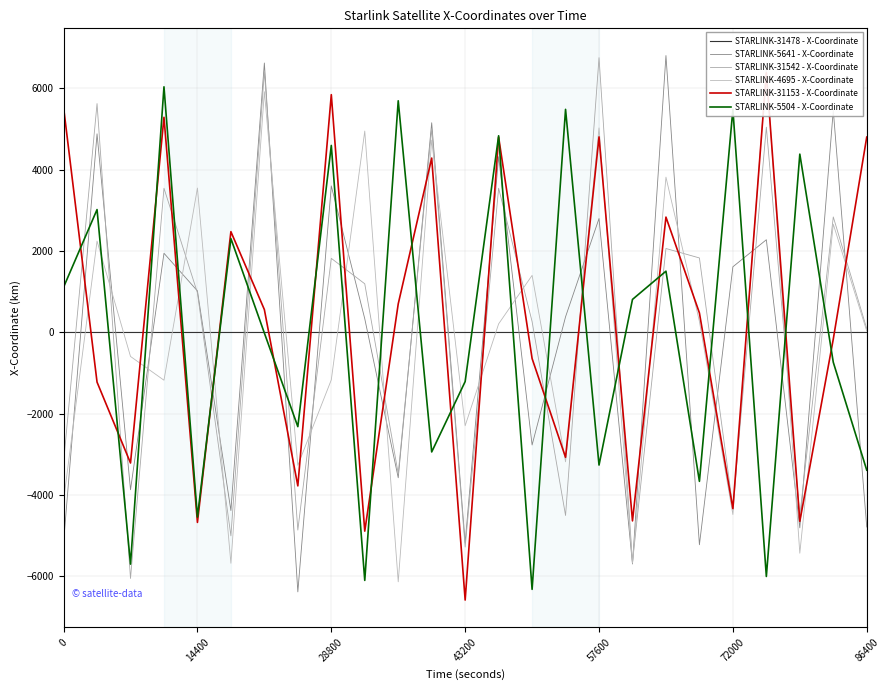

True or false: STARLINK-31542 - X-Coordinate has a value of 1550.8 at 14400.

False